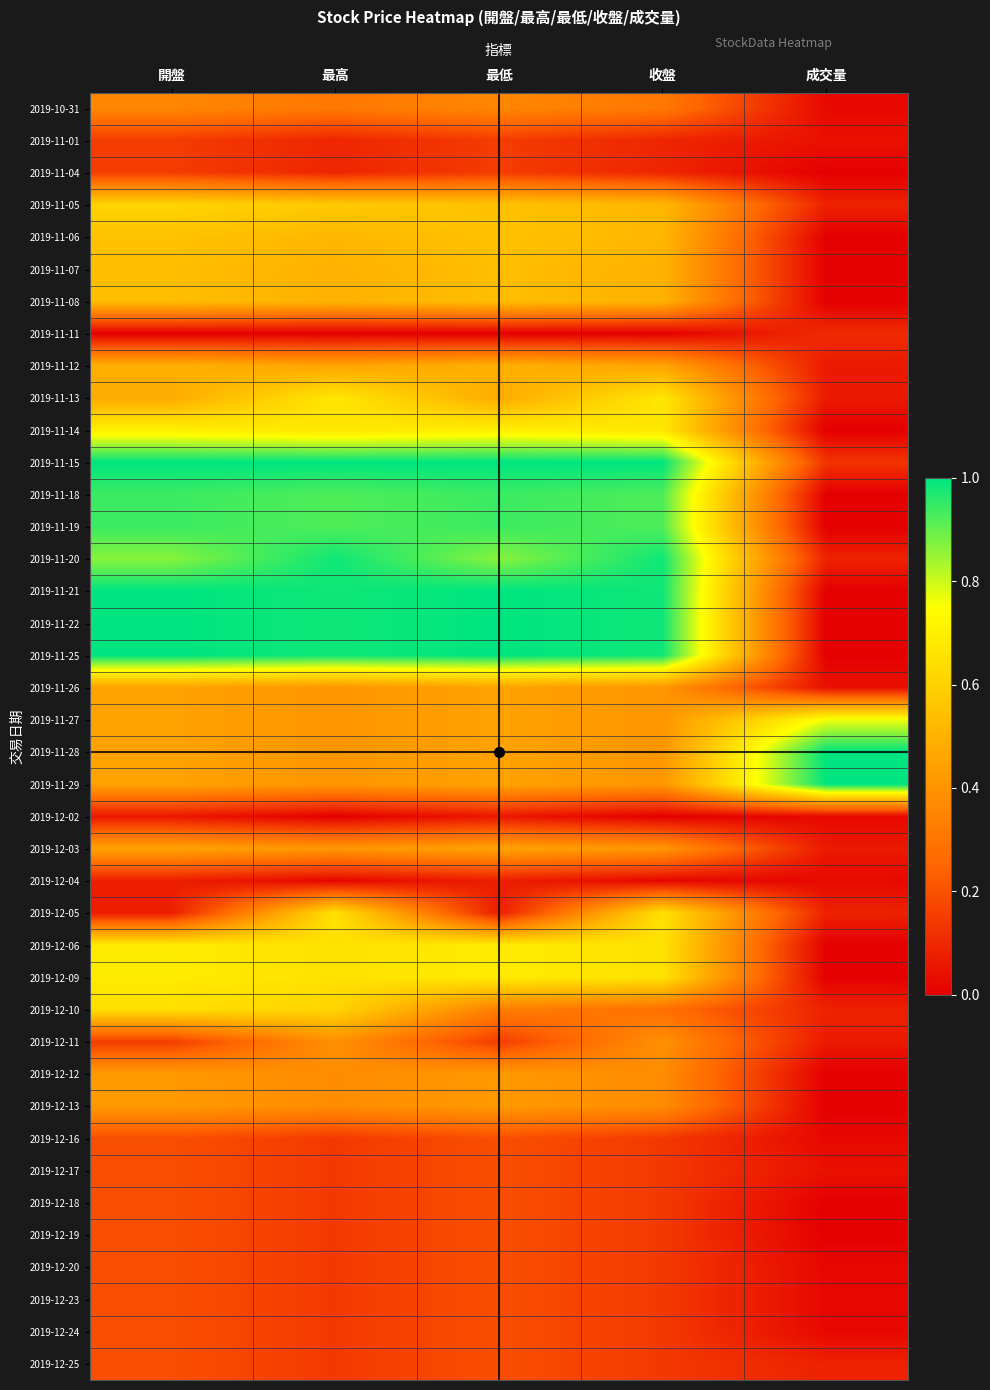

How many categories are shown in the chart?

5